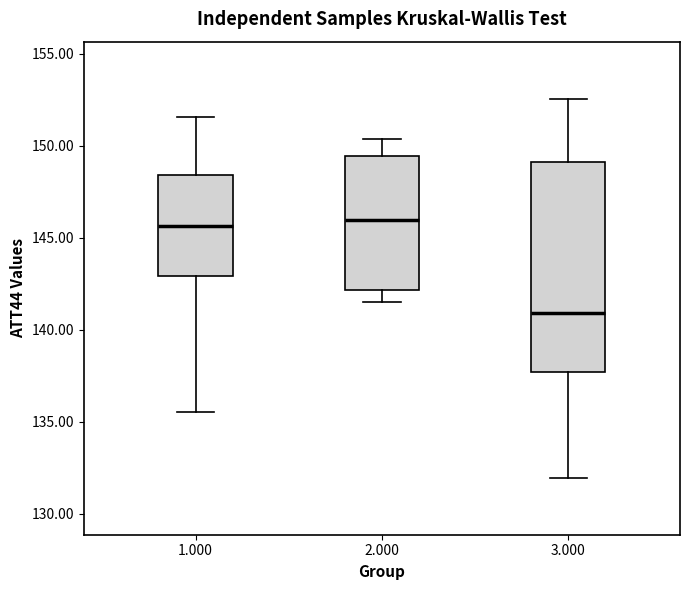

Reading left to right, transcribe this box plot: for each box, give where its median line is, the range the box spans, and where its two whiskers end, as read against the y-axis. The values are not printed on the chart, so give them approximately, as read against the axis.

1.000: median 145.5, box 143.0 to 148.5, whiskers 135.5 to 151.5
2.000: median 146.0, box 142.0 to 149.5, whiskers 141.5 to 150.5
3.000: median 141.0, box 137.5 to 149.0, whiskers 132.0 to 152.5